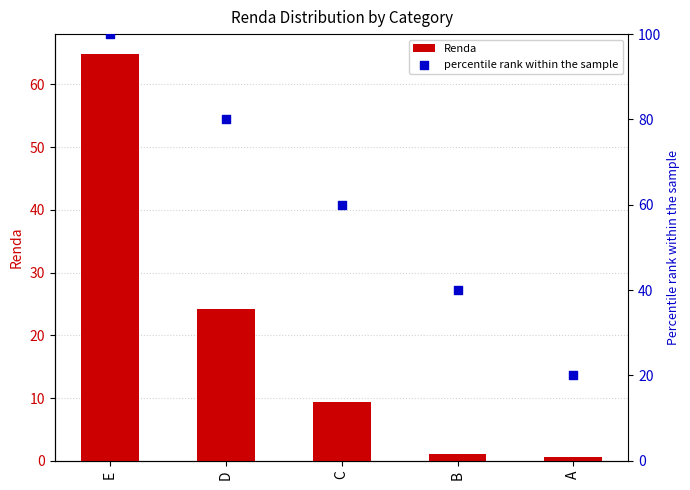

Which series reaches the minimum Y coordinate?

Renda